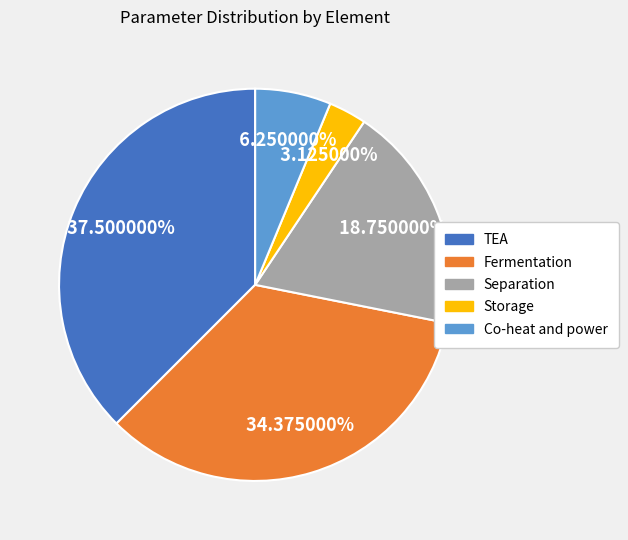

True or false: Storage accounts for 3% of the total.

True